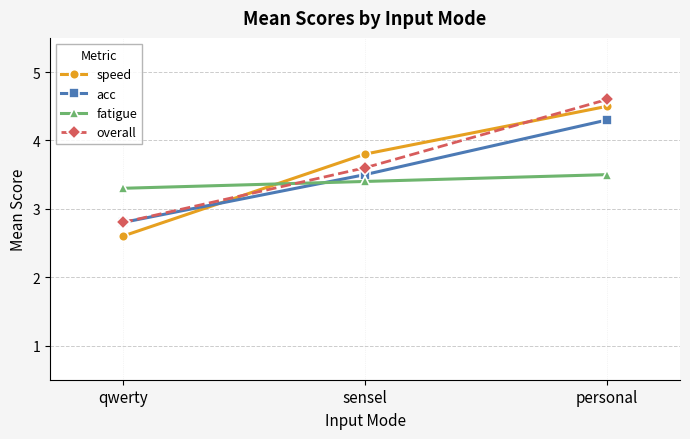

How many acc values are between 2 and 4?

2